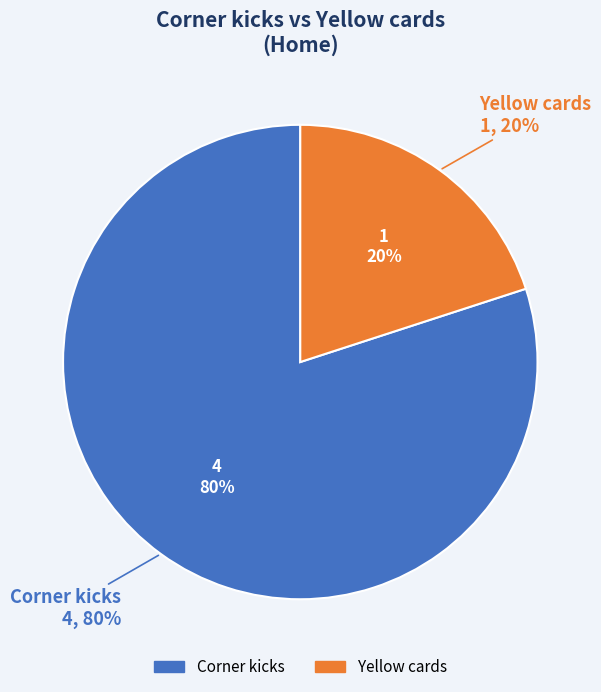

To the nearest percent, what portion does Yellow cards represent?

20%